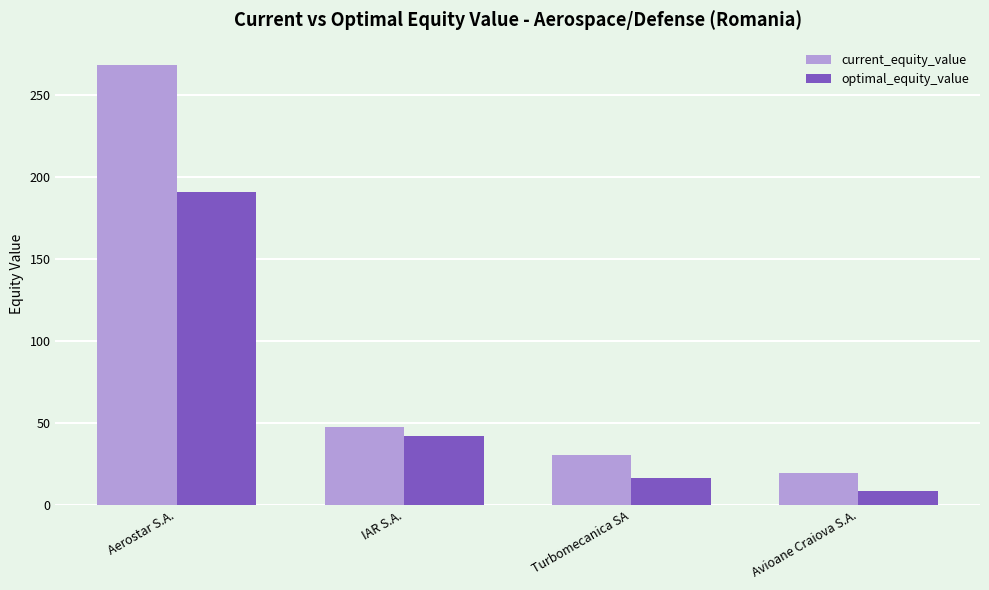

List the labels in order of optimal_equity_value value, smallest first.

Avioane Craiova S.A., Turbomecanica SA, IAR S.A., Aerostar S.A.